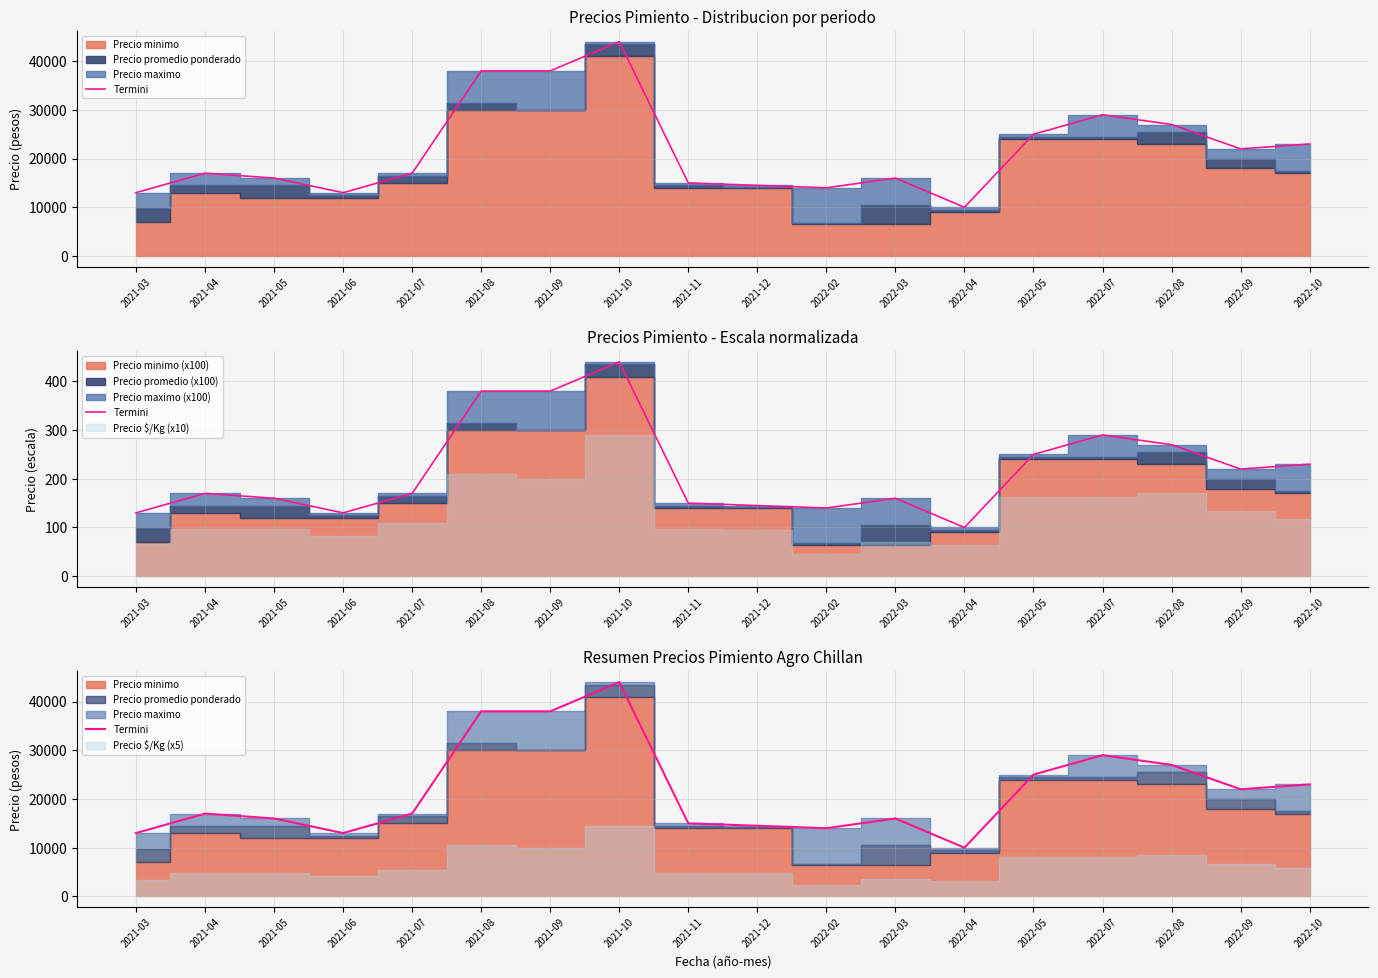

What is the value of the 5th point from the left?

17000